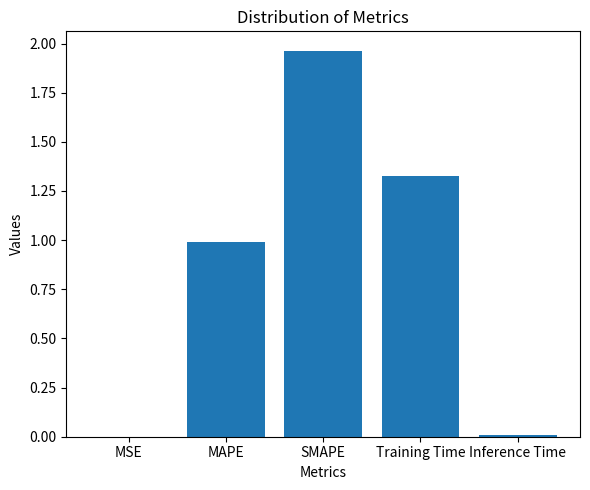

The chart shows a value of 0.0 at MSE. True or false?

True